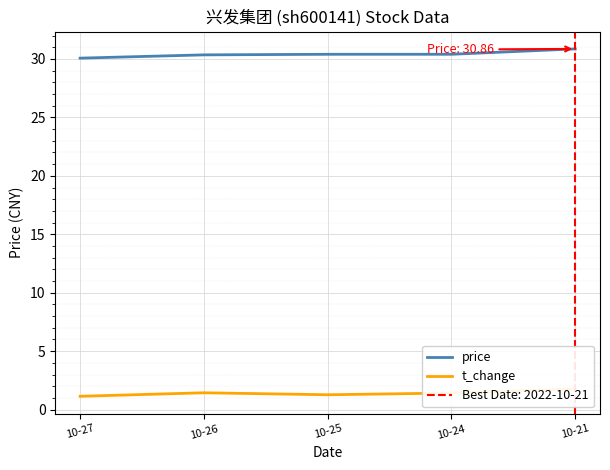

Which series has the widest spread of values?

price